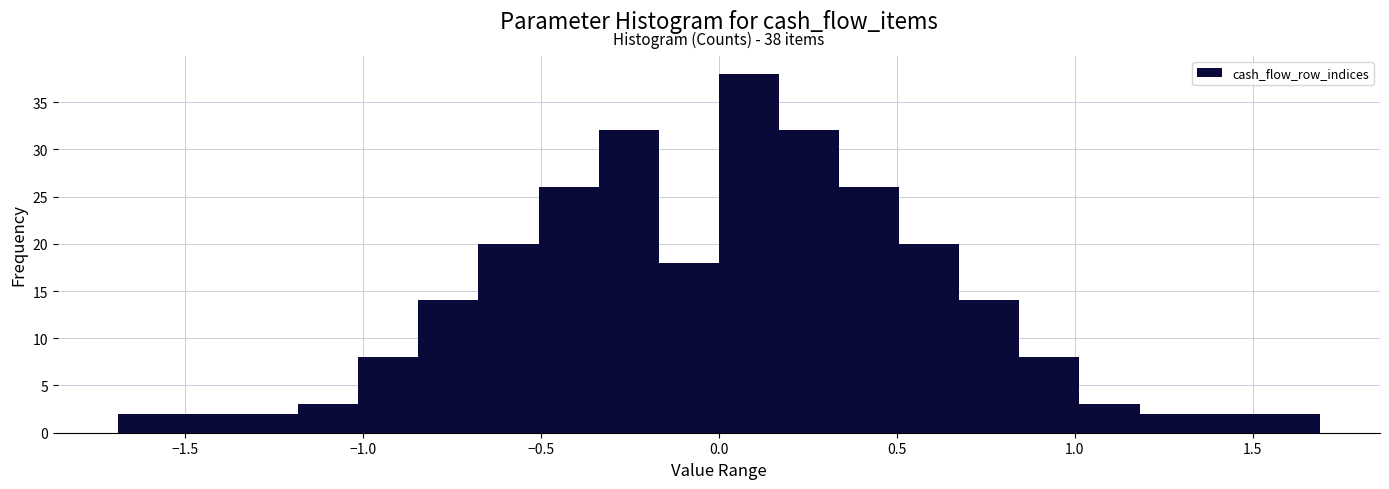

Read against the x-axis, roughly where is the centre of the tallest bar?

0.10